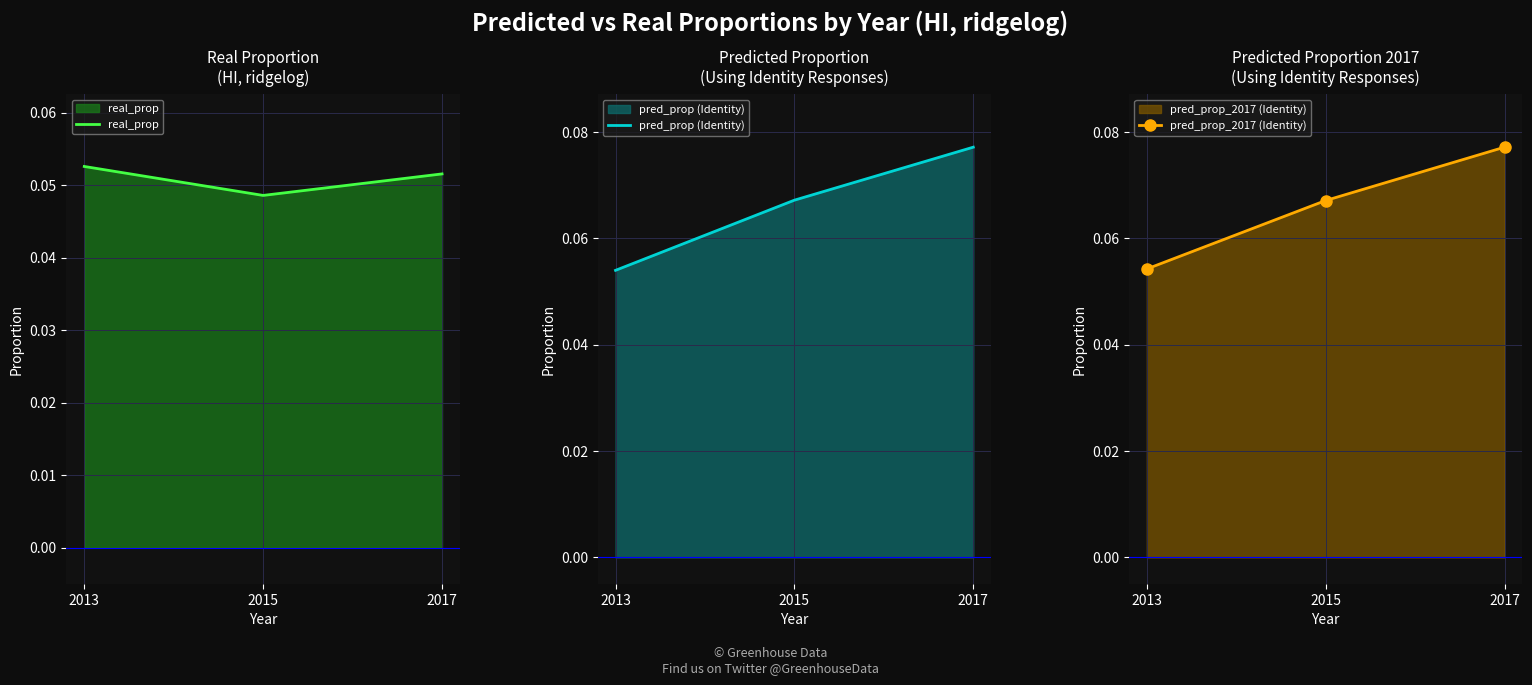

What is the sum of all pred_prop (Identity) values?

0.2